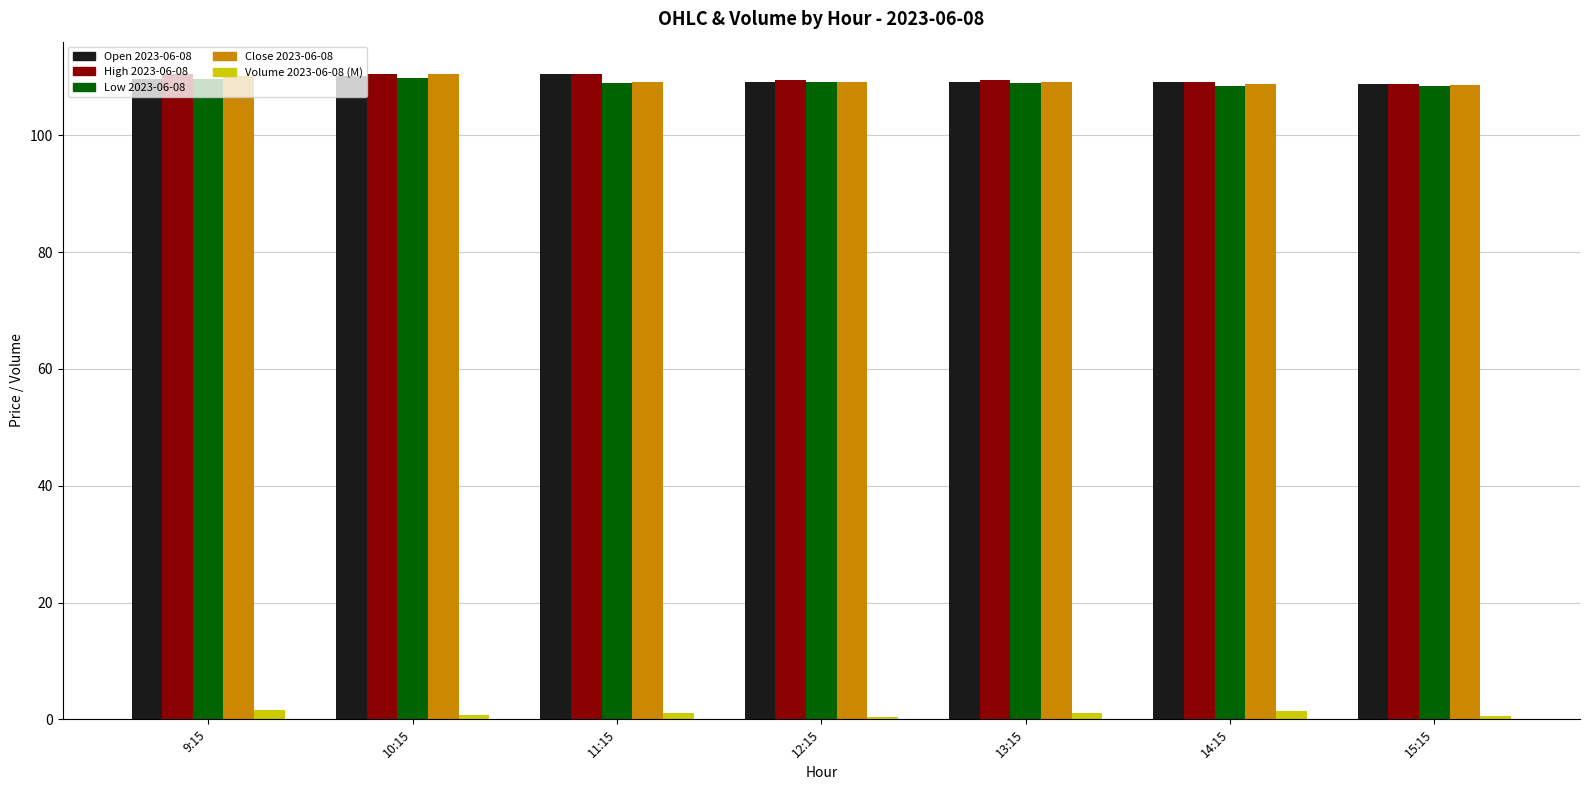

What is the sum of all Low 2023-06-08 values?

763.3